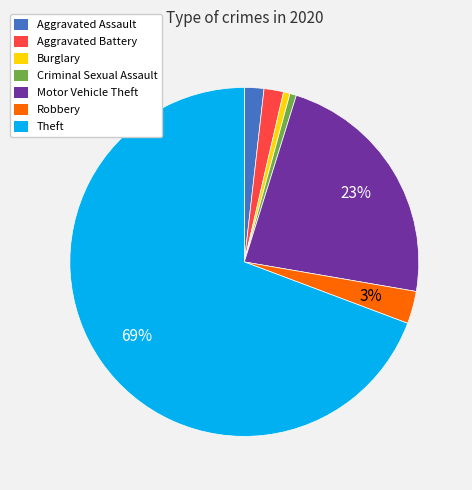

Between Robbery and Aggravated Battery, which is larger?

Robbery